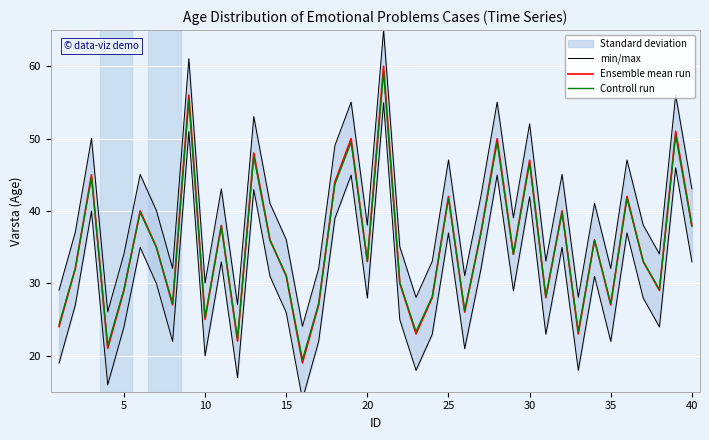

How many interior local peaks does the Ensemble mean run series have?

14